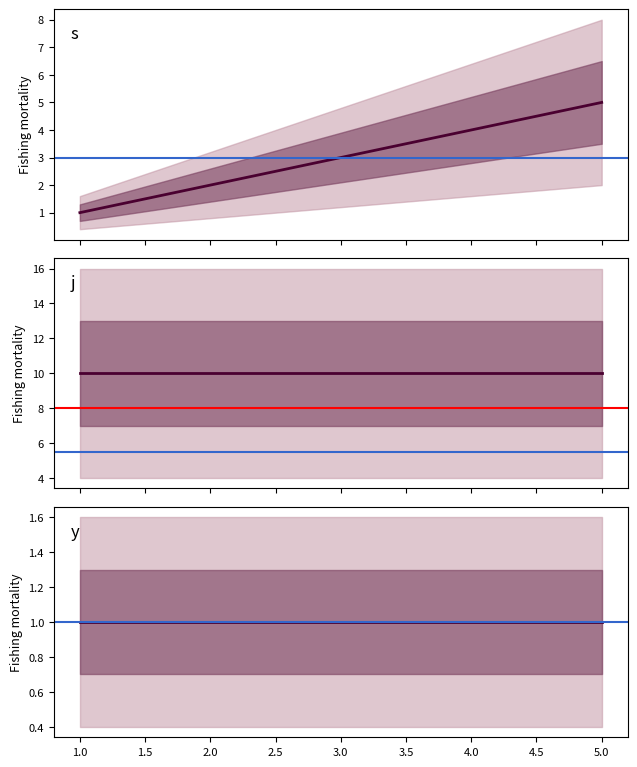

At which label does s first exceed 3?

4